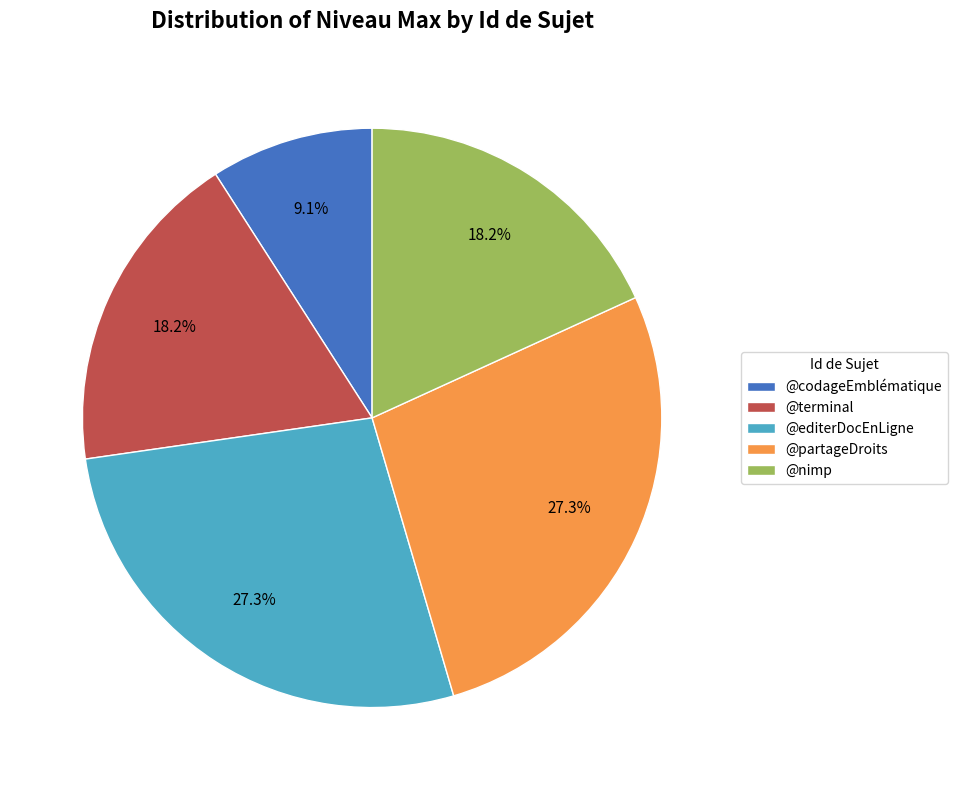

To the nearest percent, what portion does @editerDocEnLigne represent?

27%